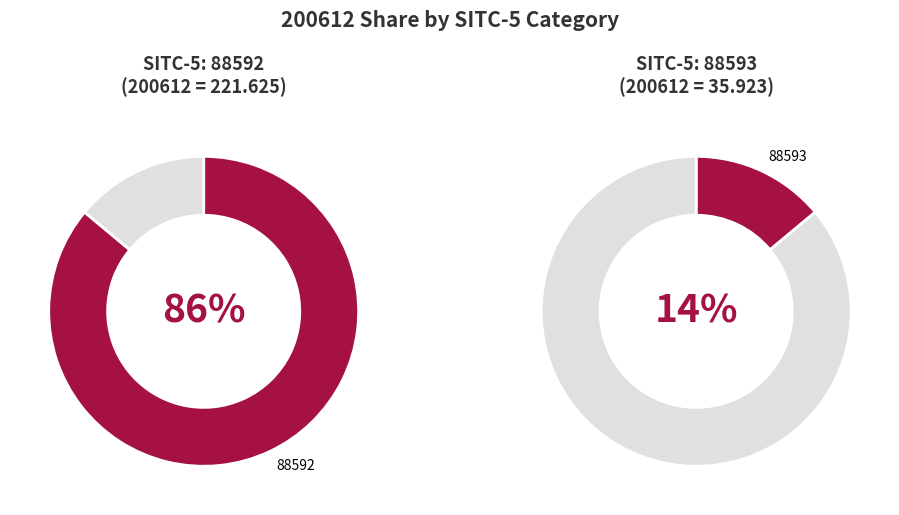

What is the change in value from 88592 to 88593?

-185.7